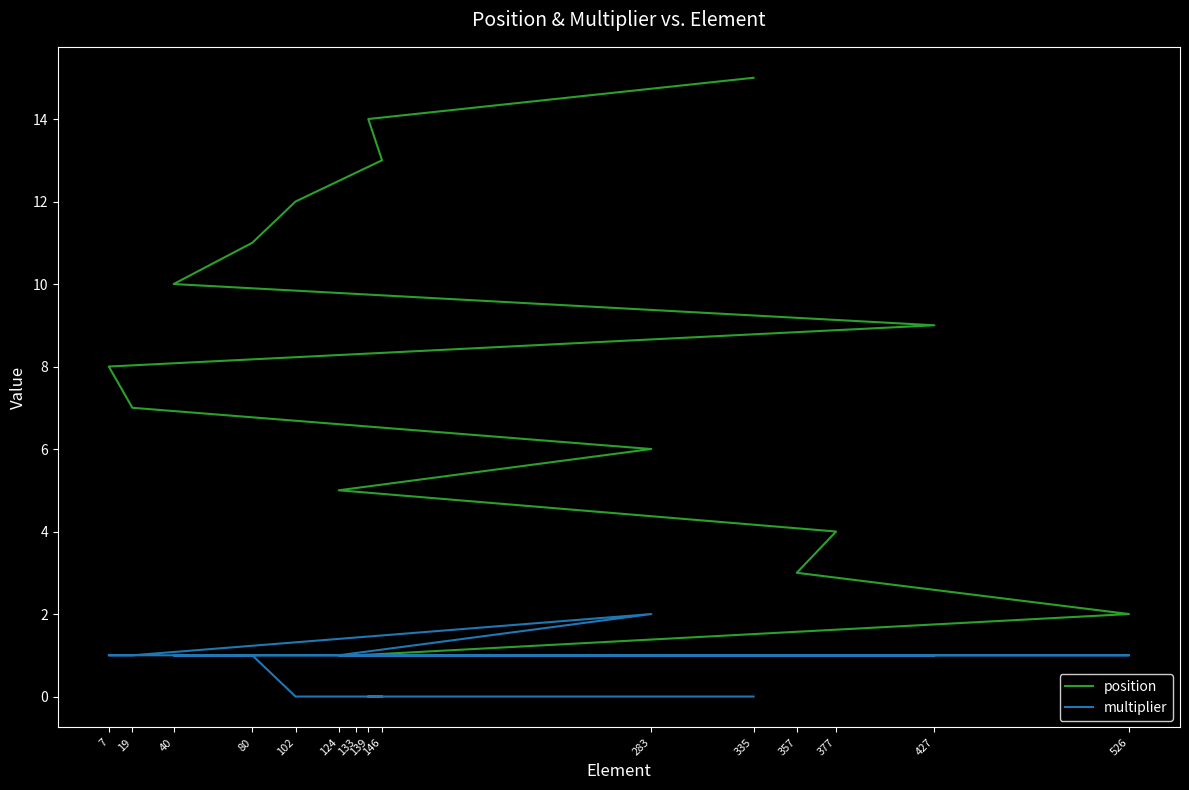

True or false: multiplier and position intersect in this chart.

False